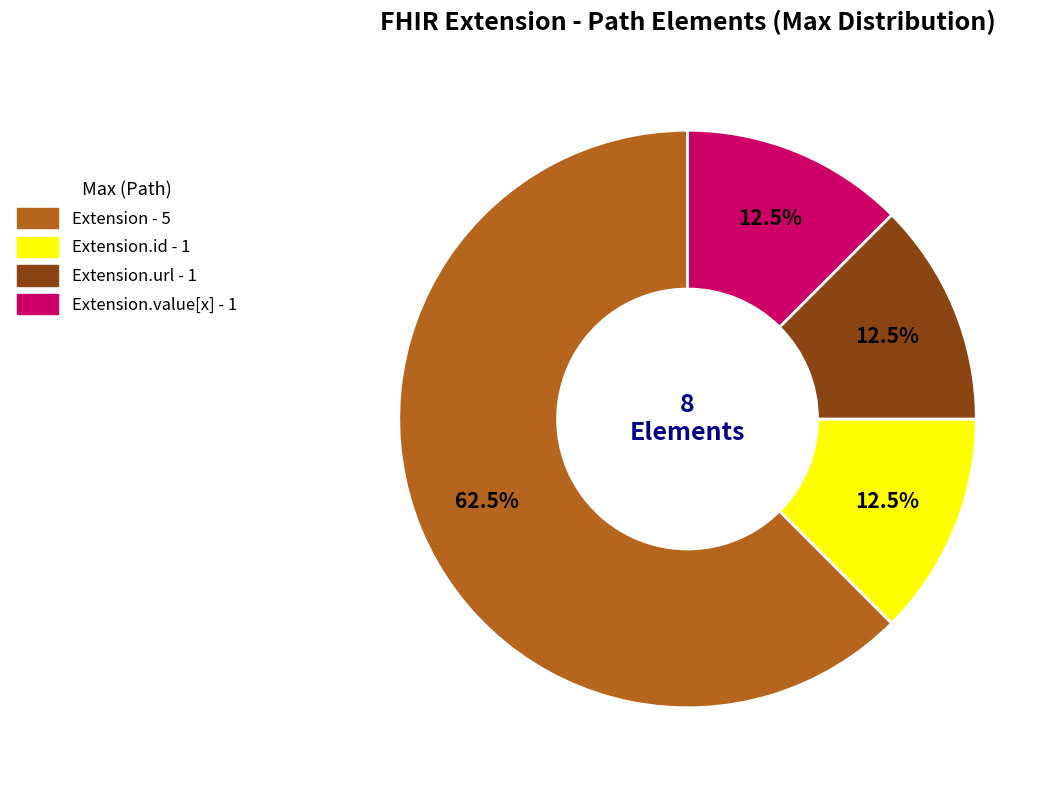

Does any single category account for the majority?

Yes